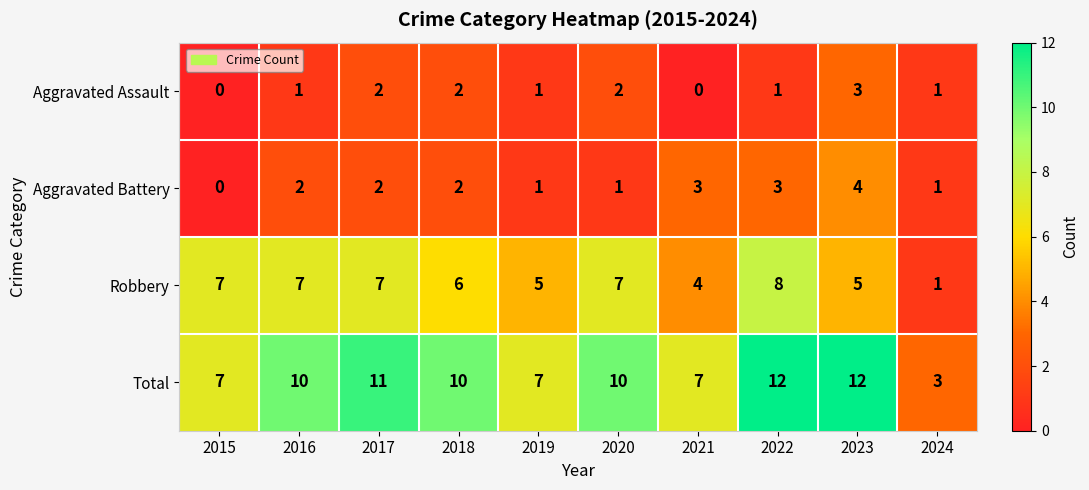

What is the difference between the maximum and second lowest values in the Aggravated Assault series?

3